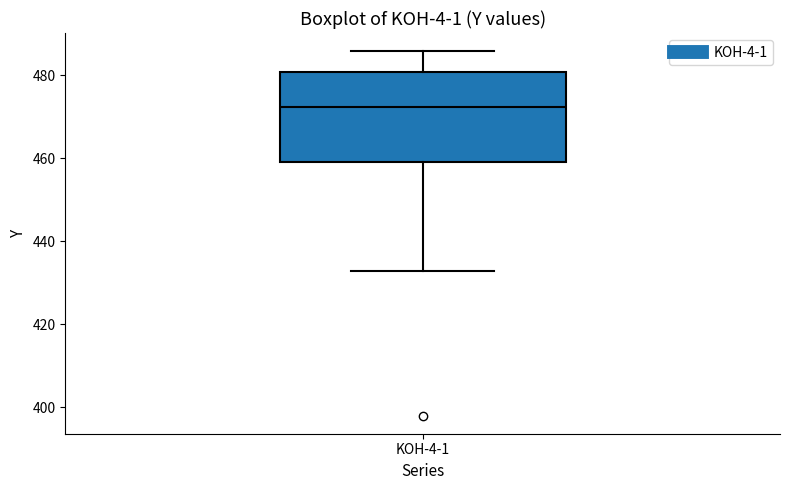

Read this box plot against the y-axis: the position of the median line, the range covered by the box, and the ends of both whiskers. The values are not printed on the chart, so give them approximately, as read against the axis.

median 472, box 460 to 480, whiskers 432 to 486